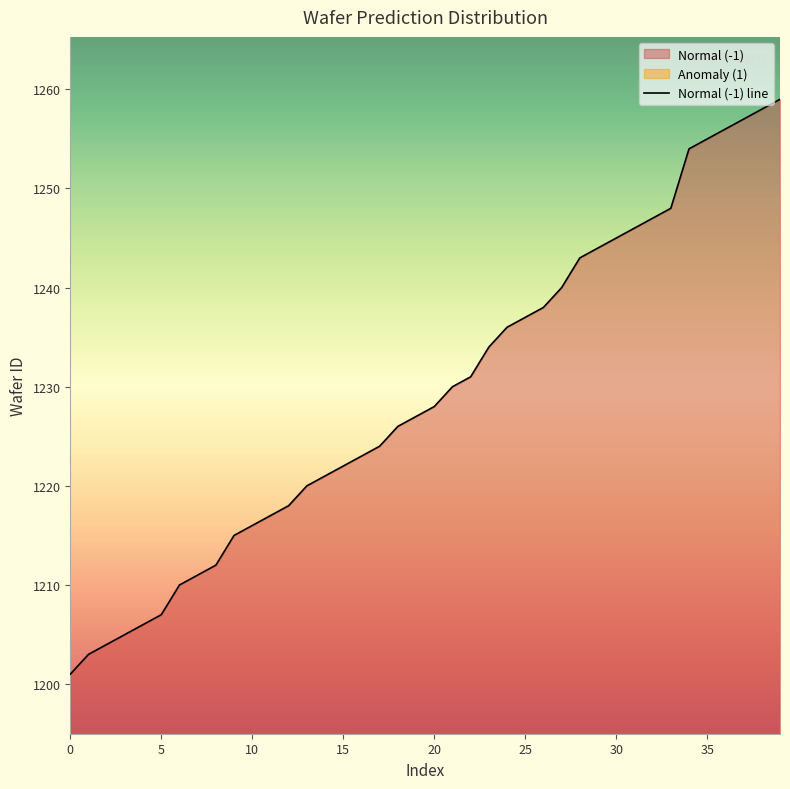

Reading left to right, extract all data points from this chart.

1201	1203	1204	1205	1206	1207	1210	1211	1212	1215	1216	1217	1218	1220	1221	1222	1223	1224	1226	1227	1228	1230	1231	1234	1236	1237	1238	1240	1243	1244	1245	1246	1247	1248	1254	1255	1256	1257	1258	1259